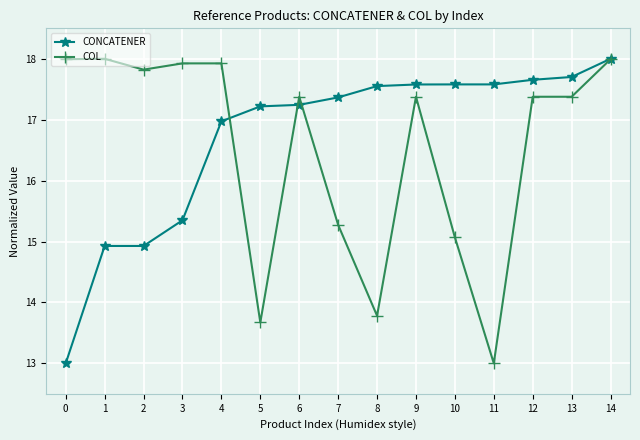

What is the value of the CONCATENER point at the 9th from the left?

17.6